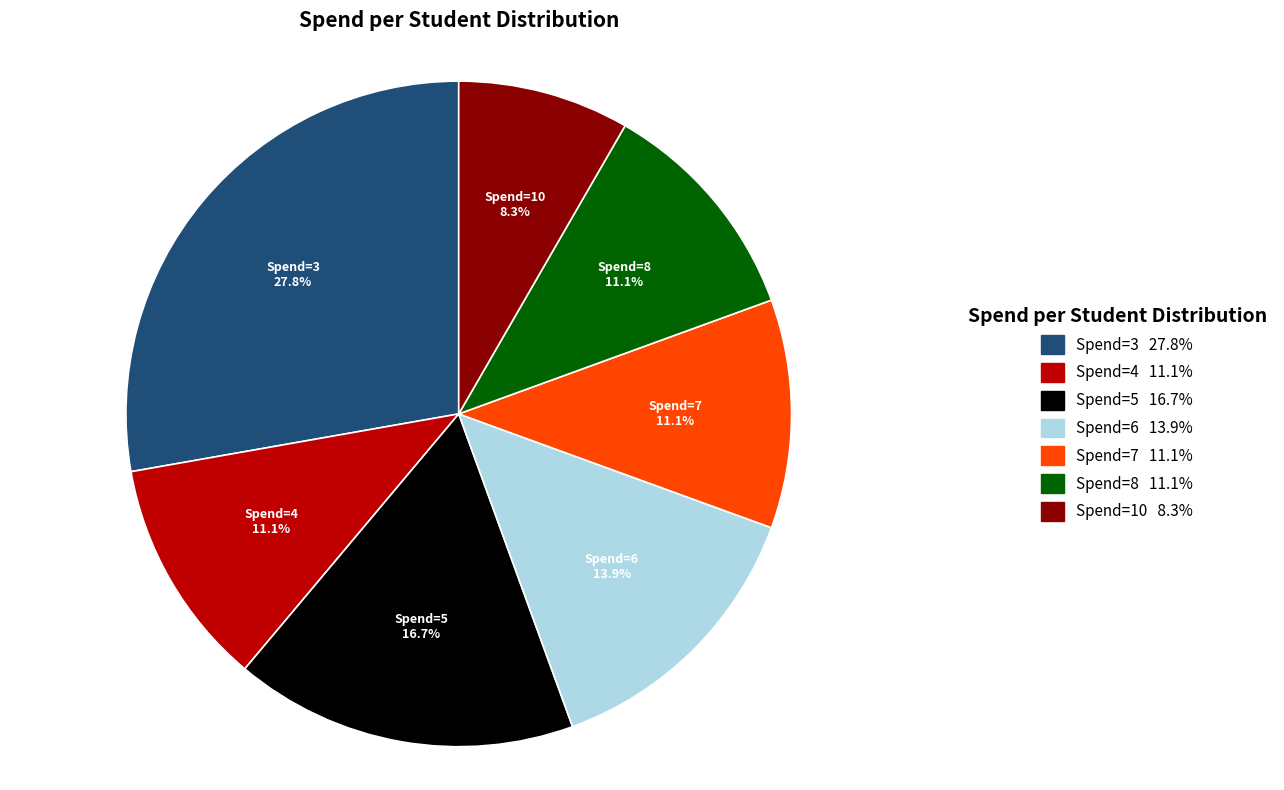

Is it true that Spend=5 is 30% of the pie?

False